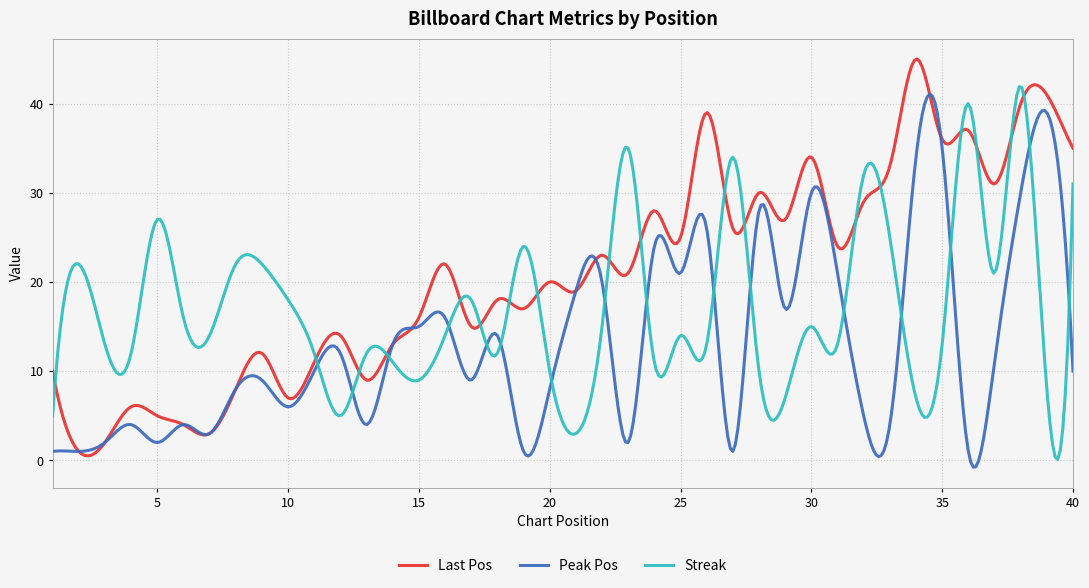

Which series has the largest total across all categories?

Last Pos